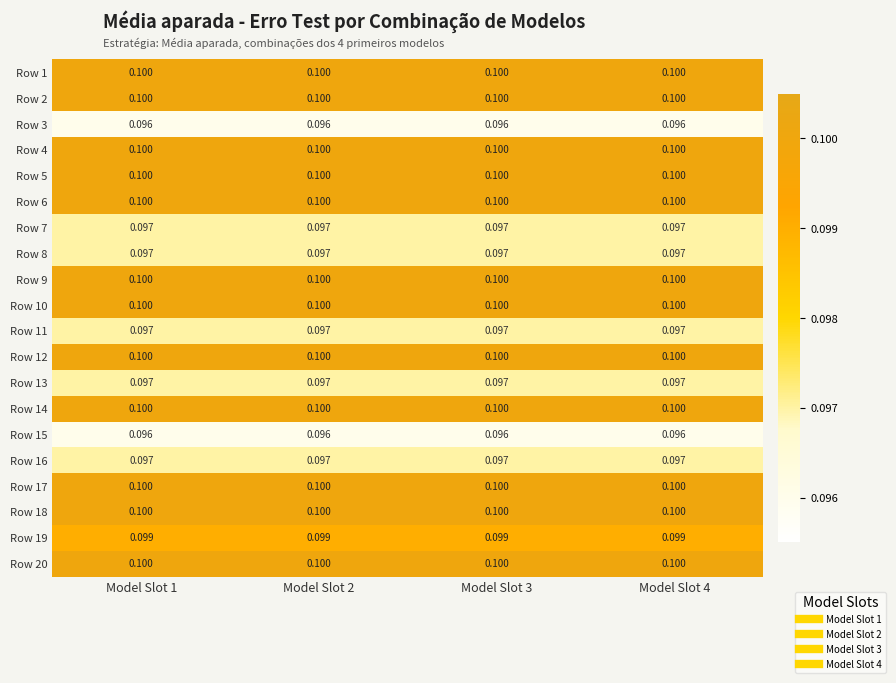

Is the value of Row 19 at Model Slot 2 greater than the value of Row 17 at Model Slot 1?

No